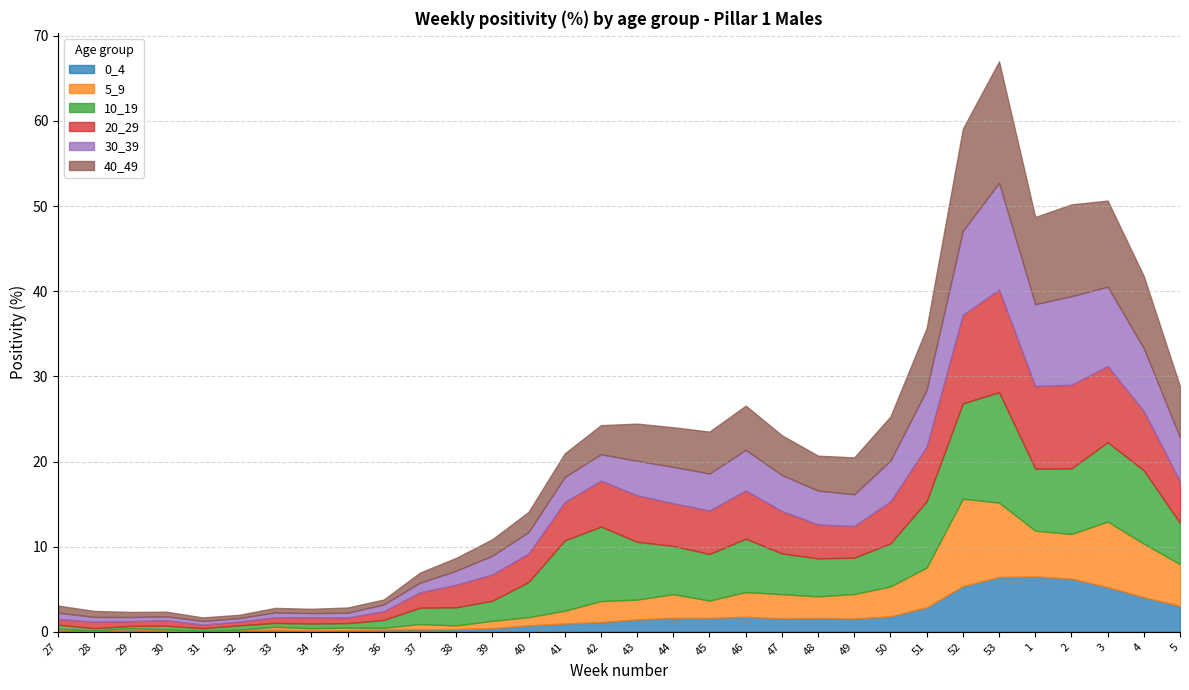

Does the chart have visible grid lines?

Yes